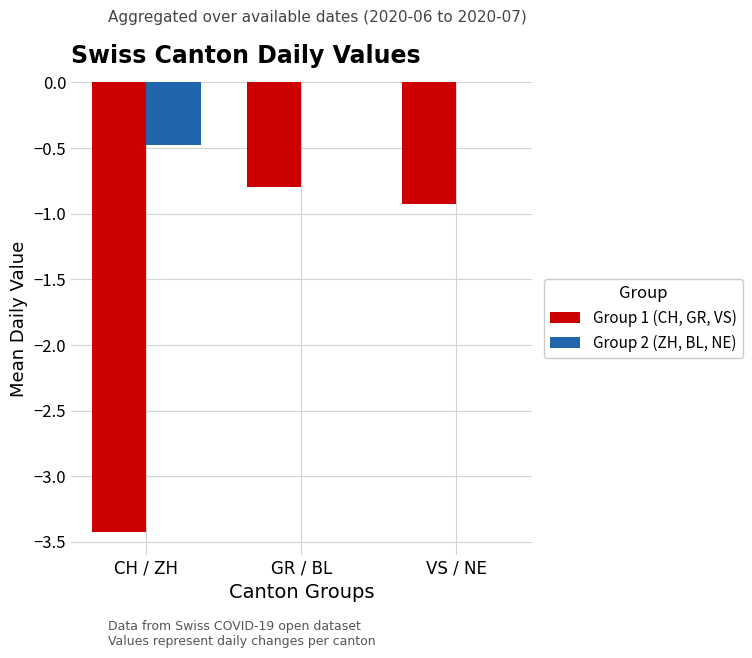

Where is Group 1 (CH, GR, VS) nearest to the value -2?

VS / NE